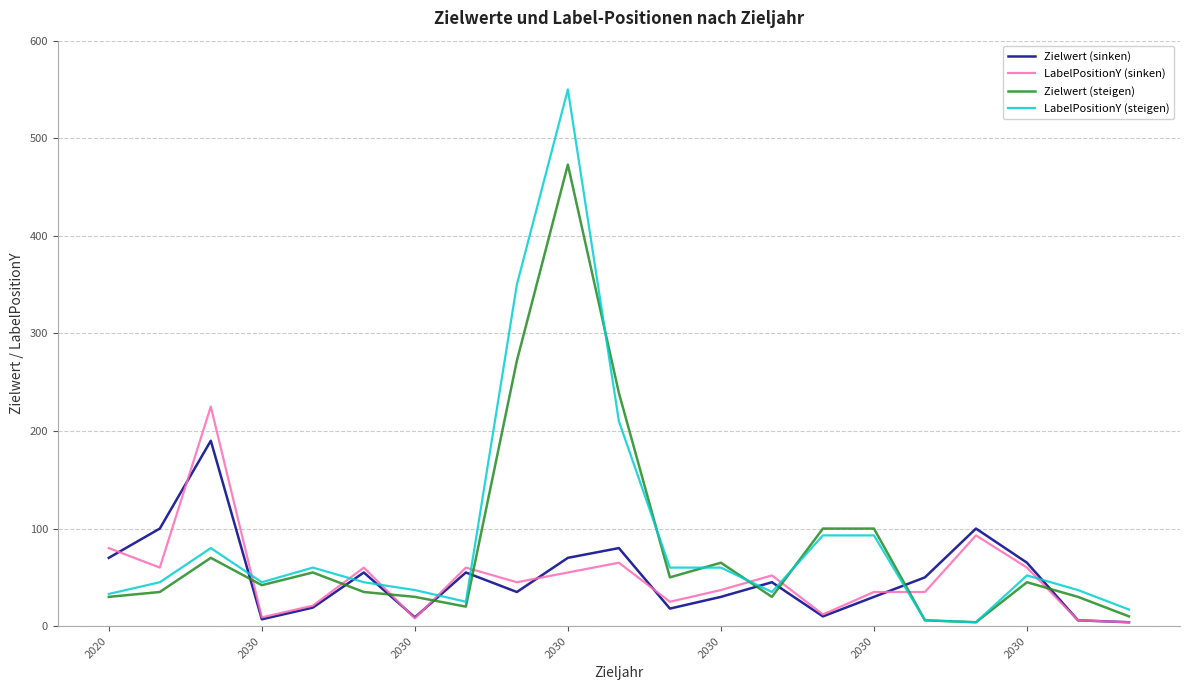

How many intersections are there between LabelPositionY (sinken) and LabelPositionY (steigen)?

9